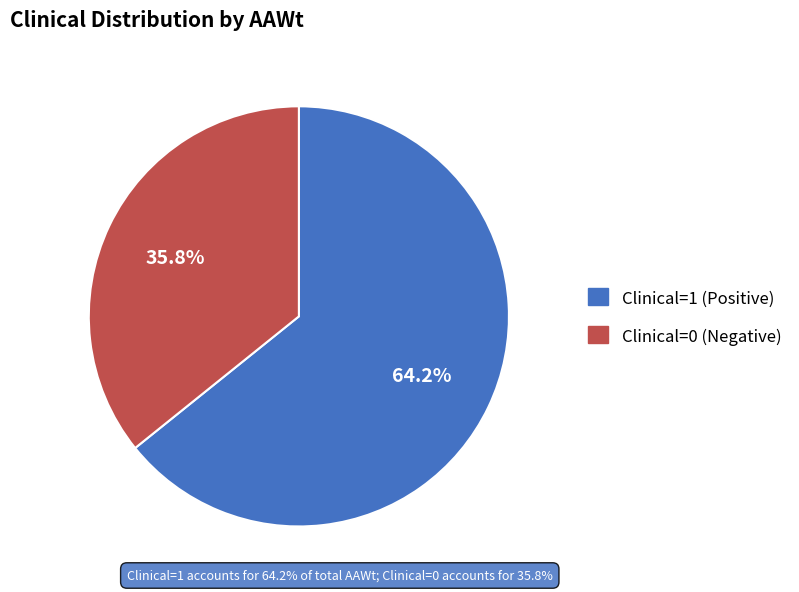

Which category has the biggest portion of the pie?

Clinical=1